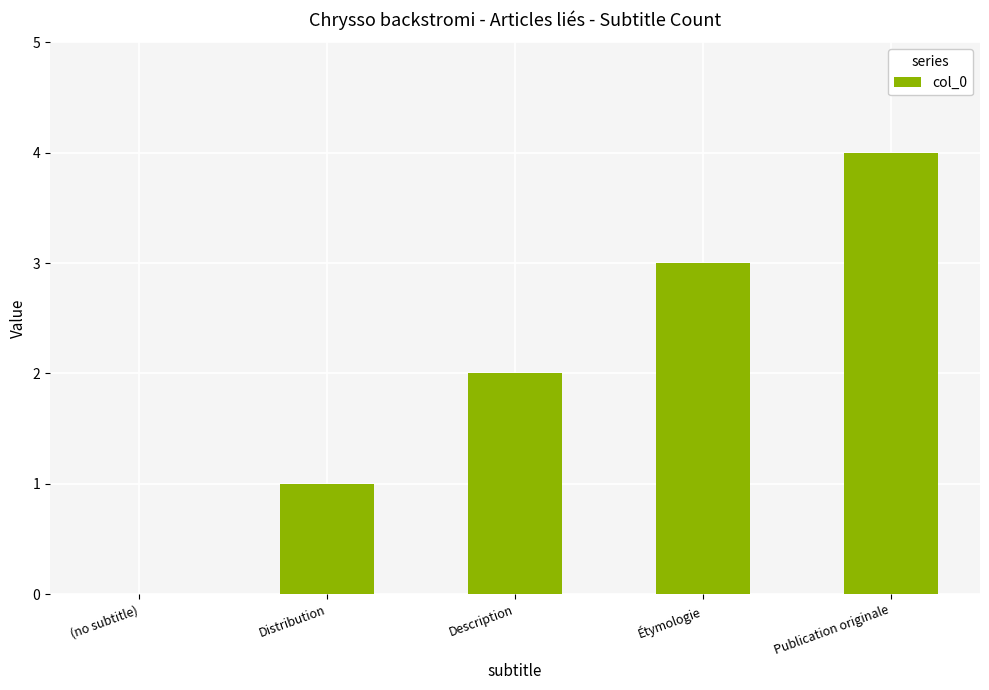

What is the change in value from Description to Publication originale?

+2